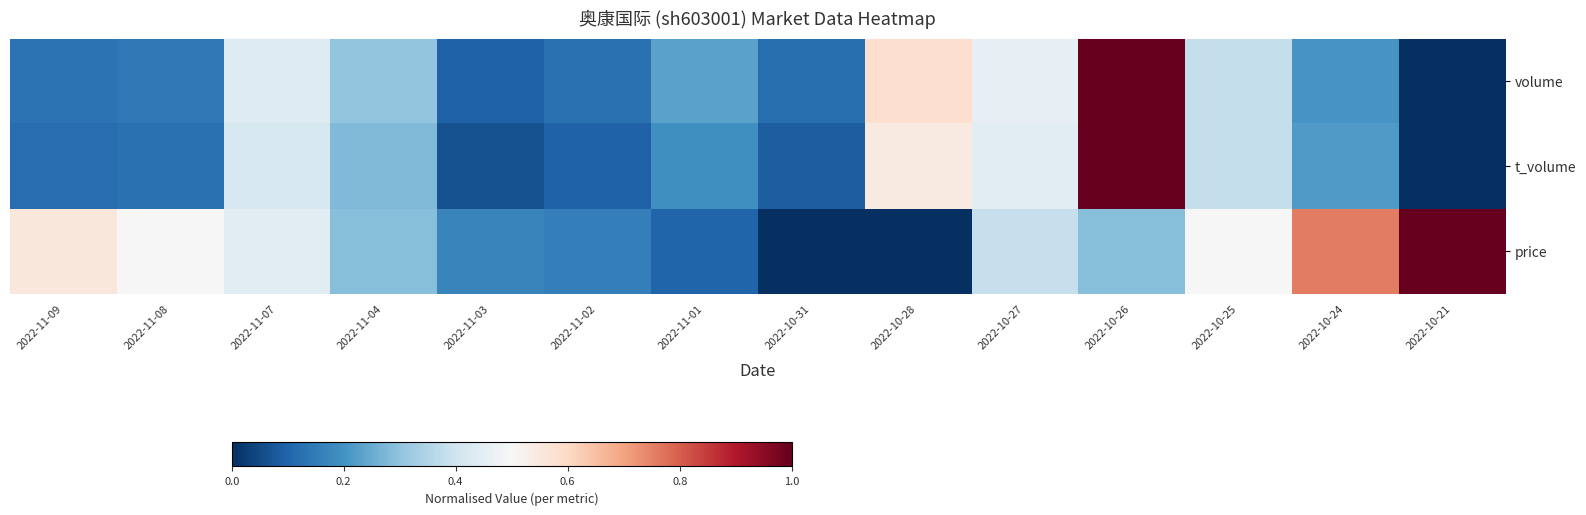

What is the spread (max minus min) of values at 2022-11-02?

0.1